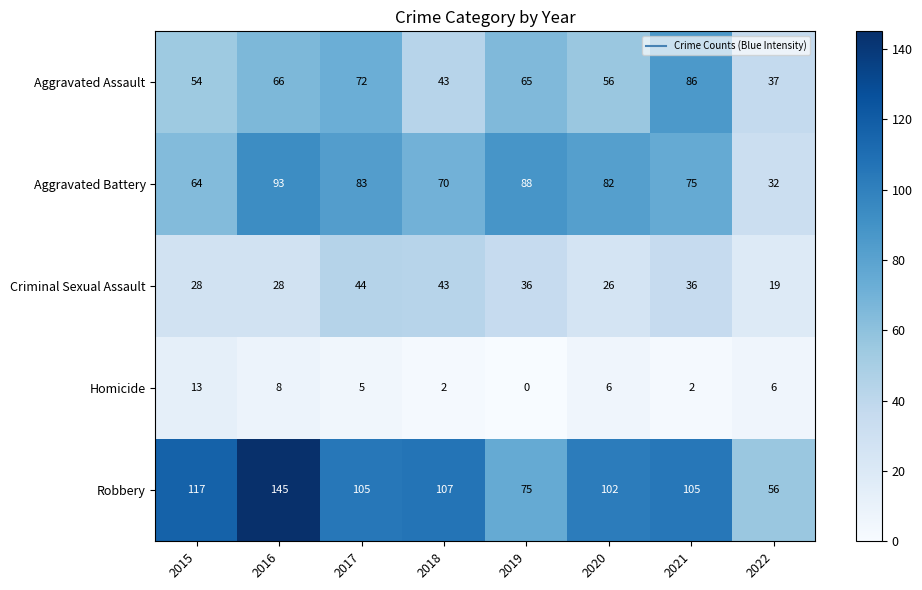

What is the maximum value shown in the chart?

145